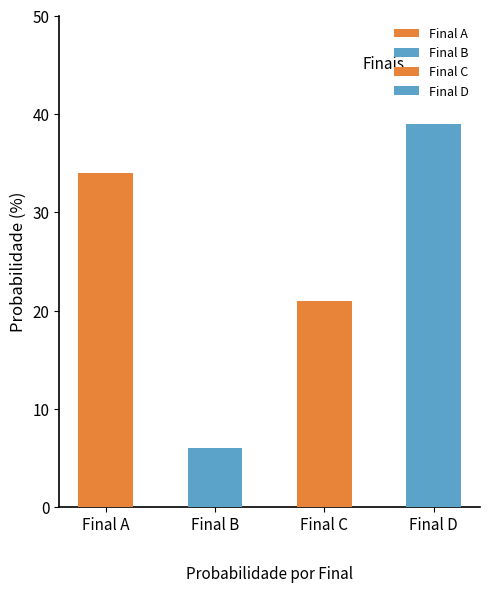

What is the difference between the values at Final D and Final C?

18.0